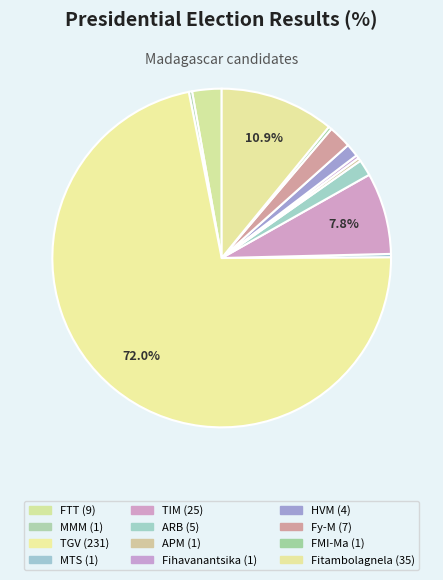

How many segments does this pie chart have?

12